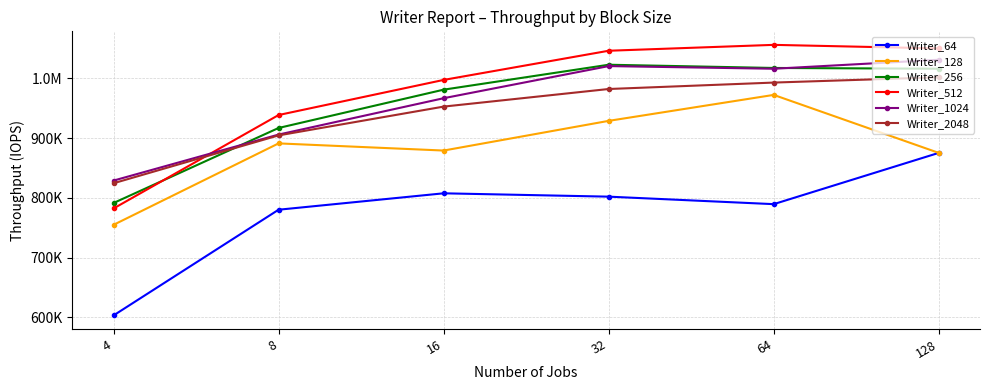

Does the chart have visible grid lines?

Yes